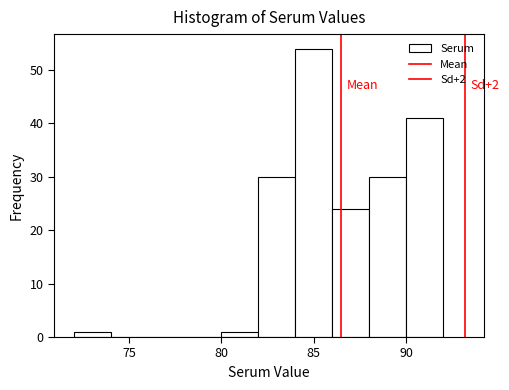

Which range on the x-axis has the tallest bar?

84 to 86